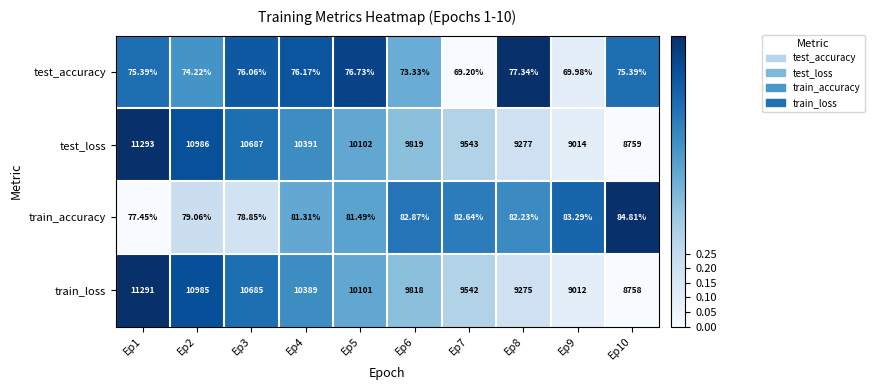

Which series has the largest total across all categories?

test_loss